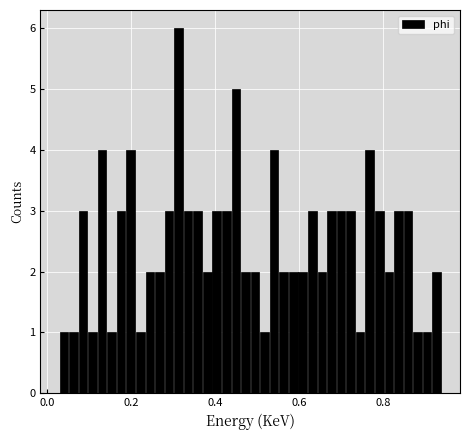

Read against the x-axis, roughly where is the centre of the tallest bar?

0.32